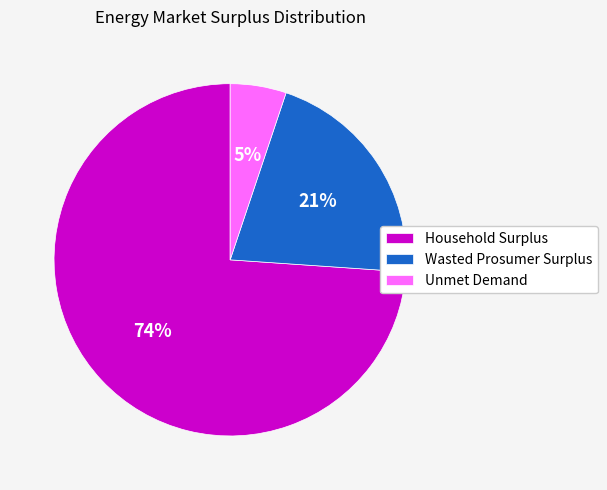

The Household Surplus slice represents 74% of the pie. True or false?

True